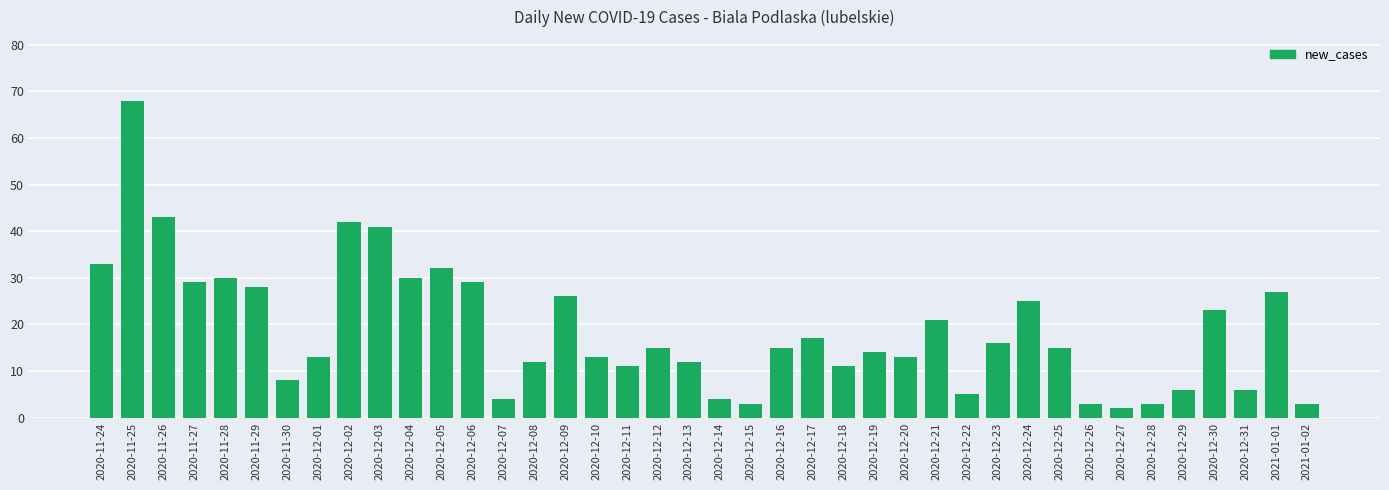

At which label does the data first exceed 15?

2020-11-24